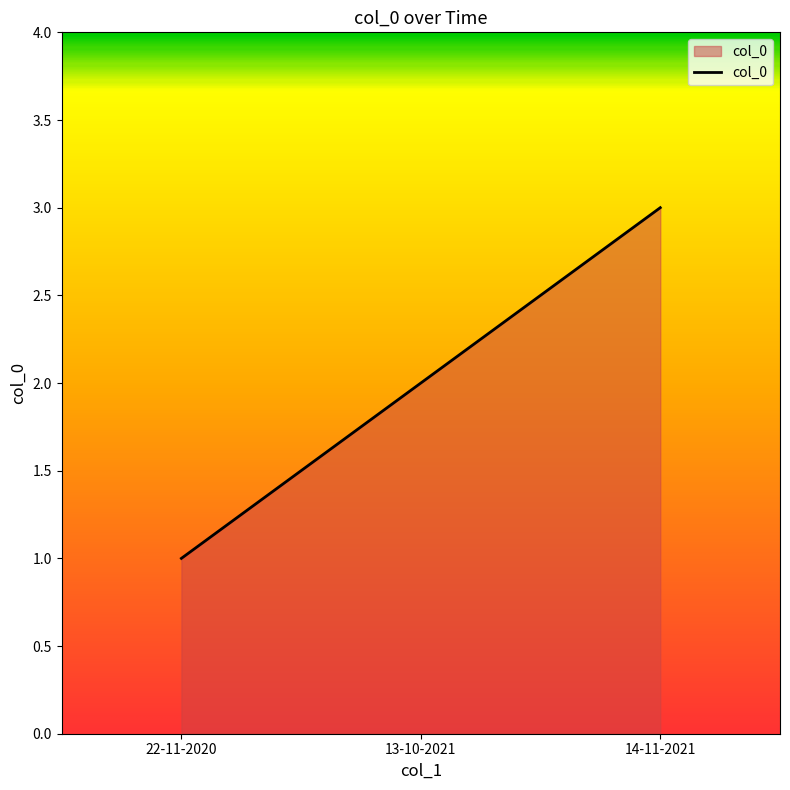

Rank the categories by value from highest to lowest.

14-11-2021, 13-10-2021, 22-11-2020